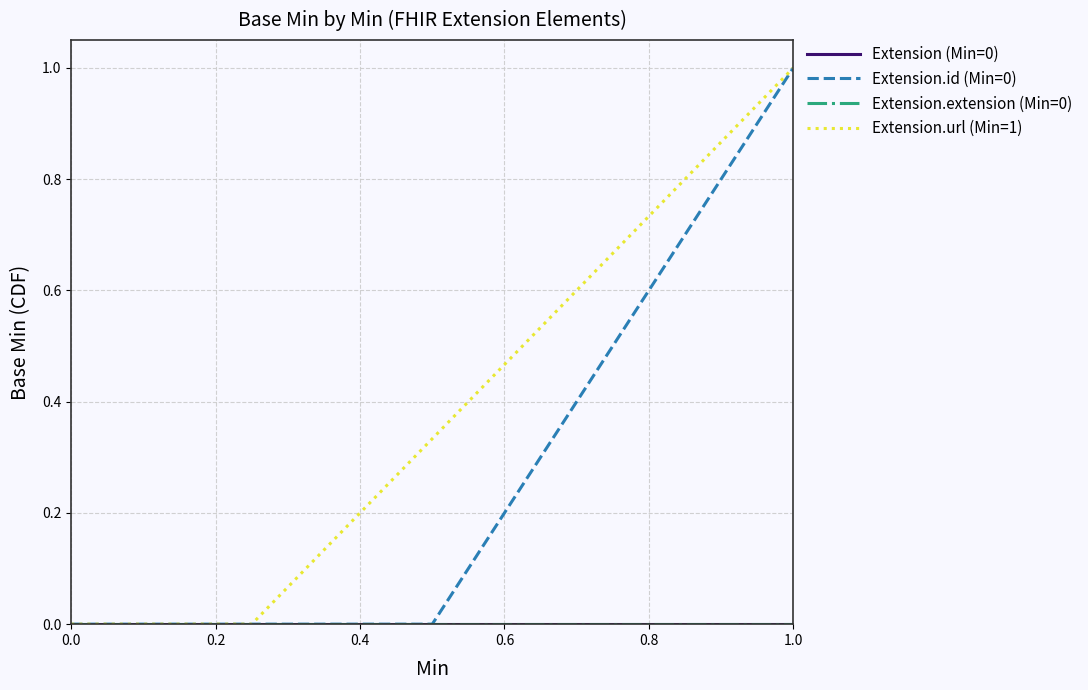

Does the chart display data point markers on the line(s)?

No